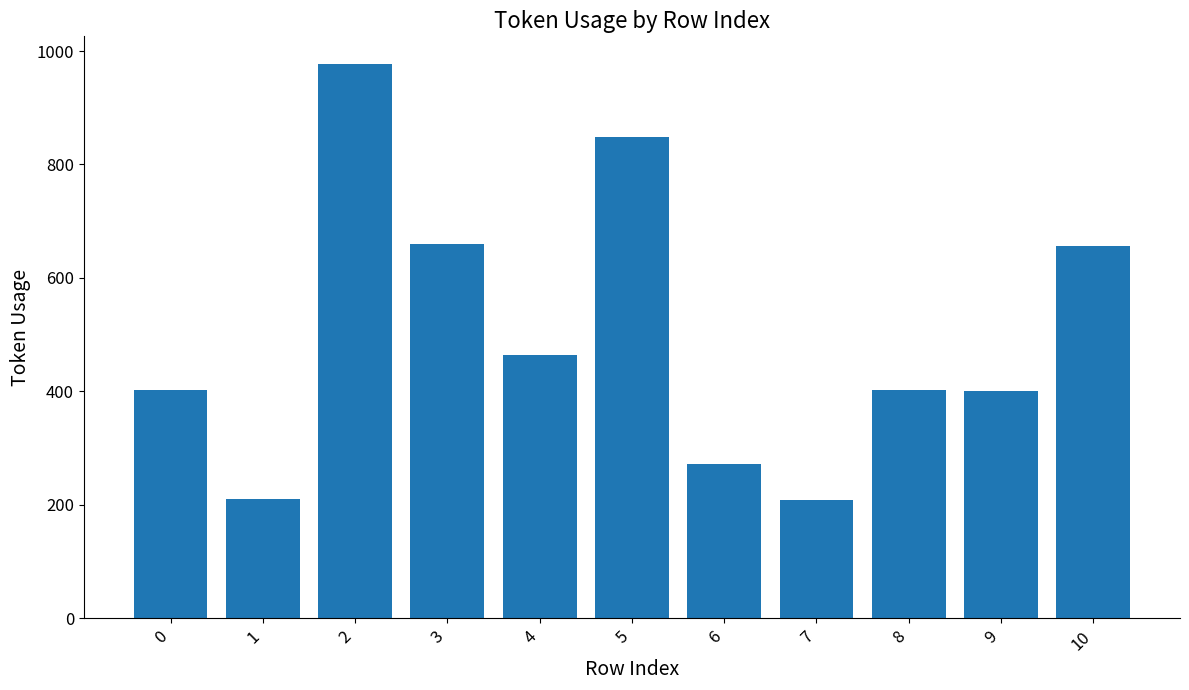

What is the value of the 5th bar from the left?

465